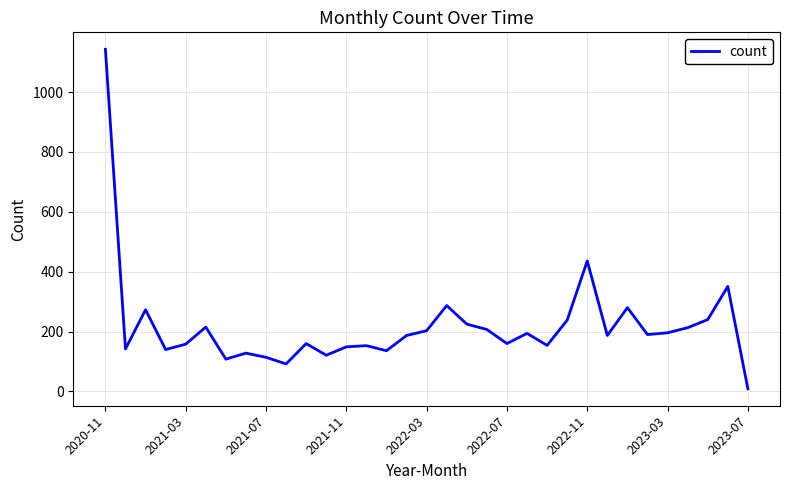

What is the difference between the maximum and minimum values?

1134